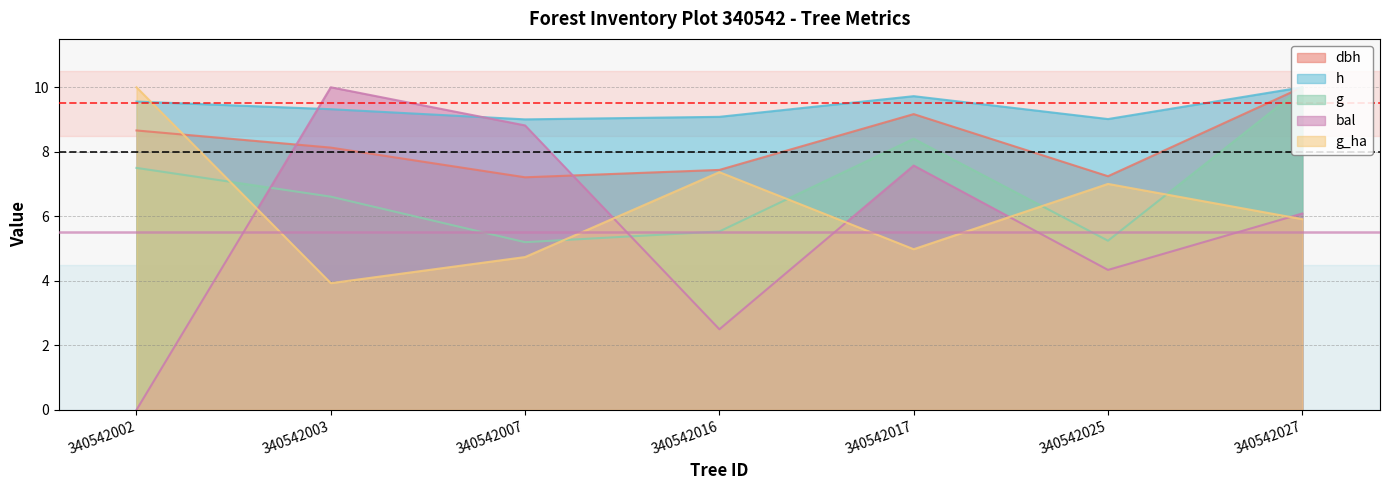

Which series has the widest spread of values?

bal